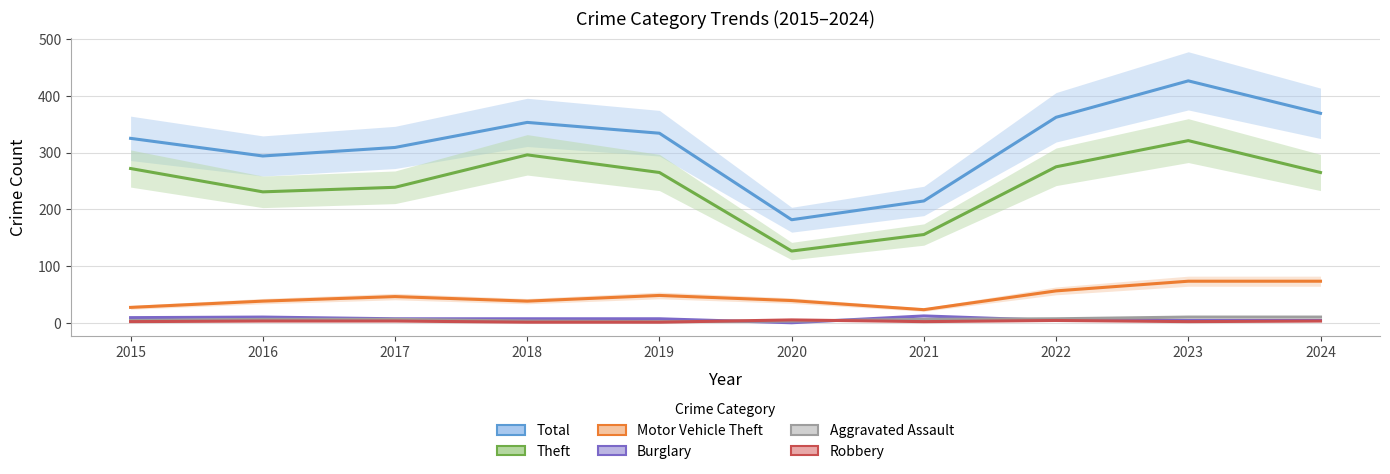

What is the difference between the highest and lowest values at 2024?

365